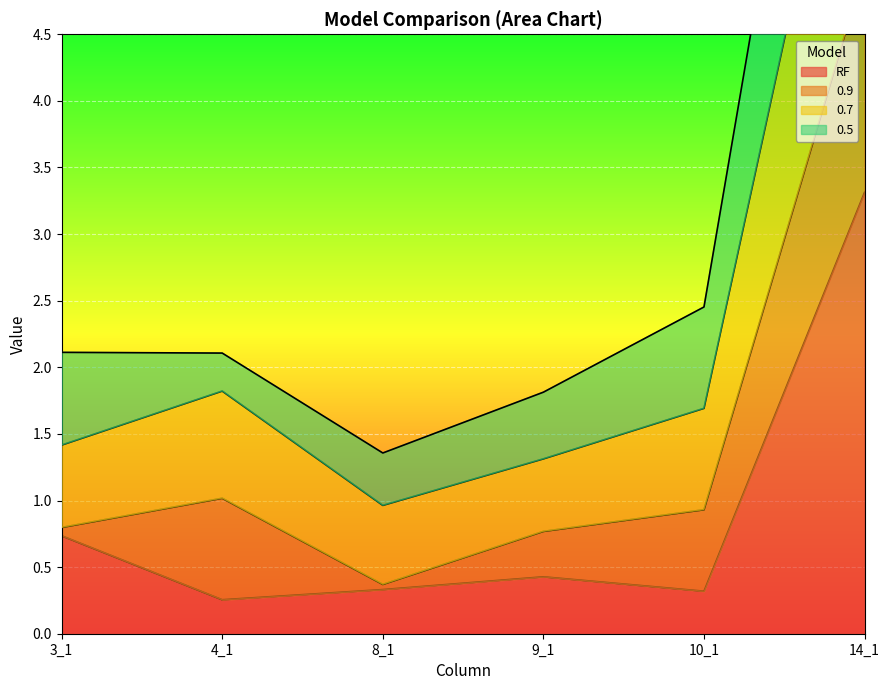

Which series has the largest total across all categories?

0.7